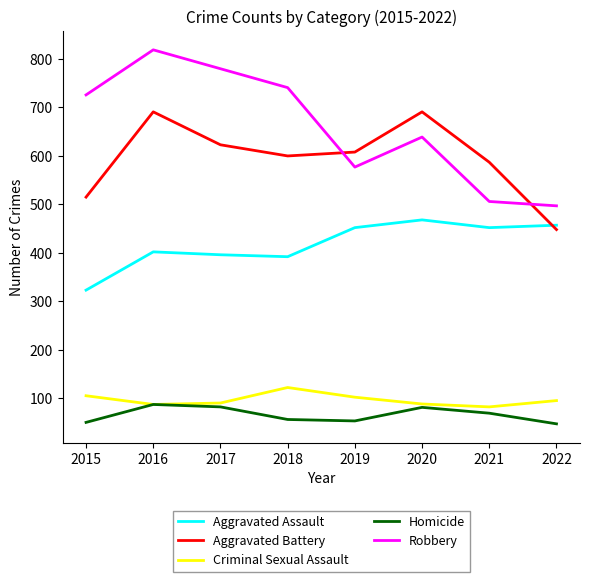

Does the chart have visible grid lines?

No